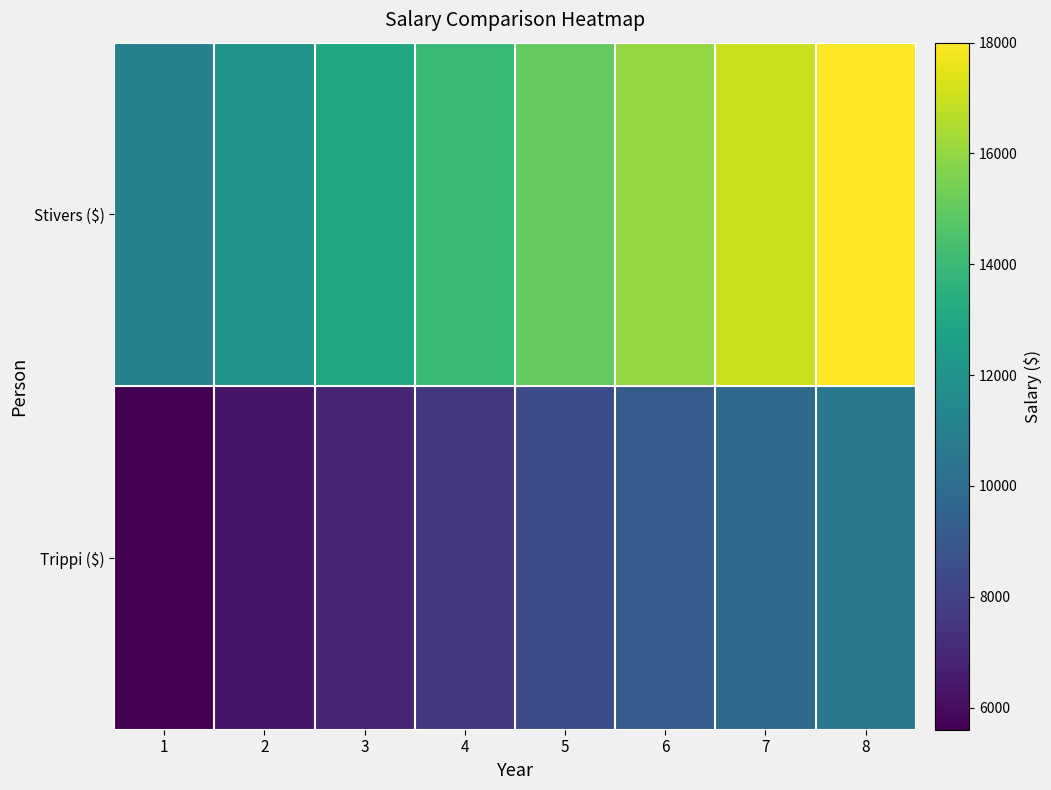

At which category does the chart reach its peak across all series?

8